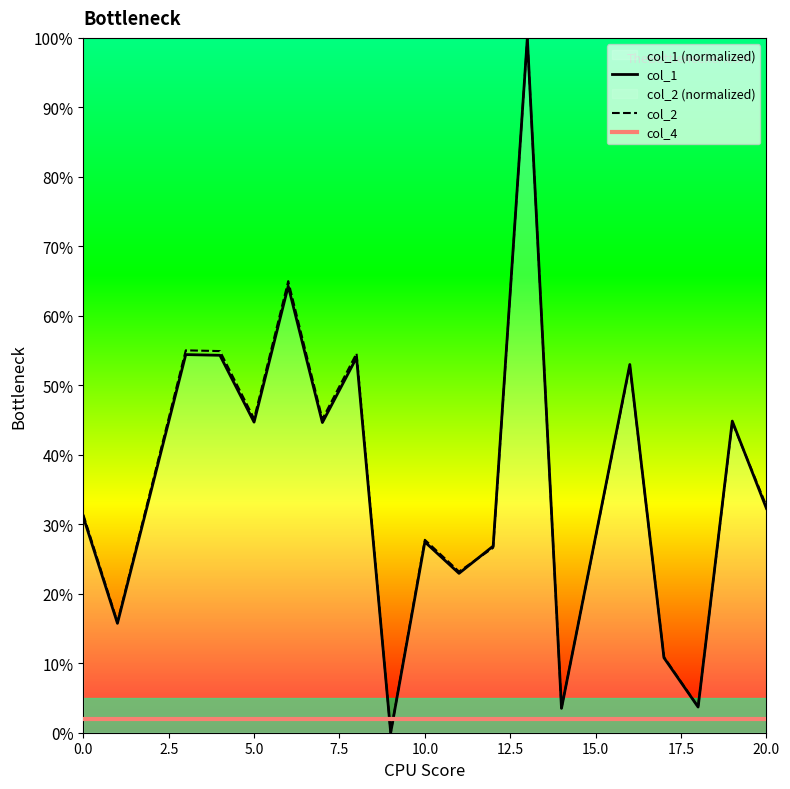

The col_1 series shows 0.6 at 12.5. True or false?

True